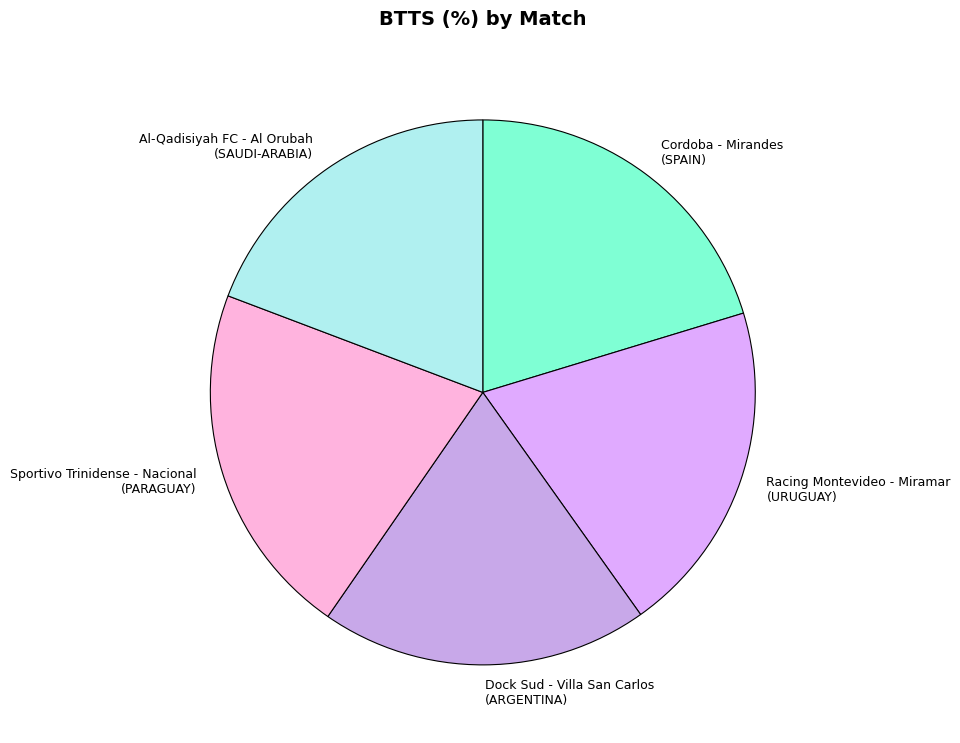

Is the sum of Sportivo Trinidense - Nacional (PARAGUAY) and Racing Montevideo - Miramar (URUGUAY) greater than half?

No